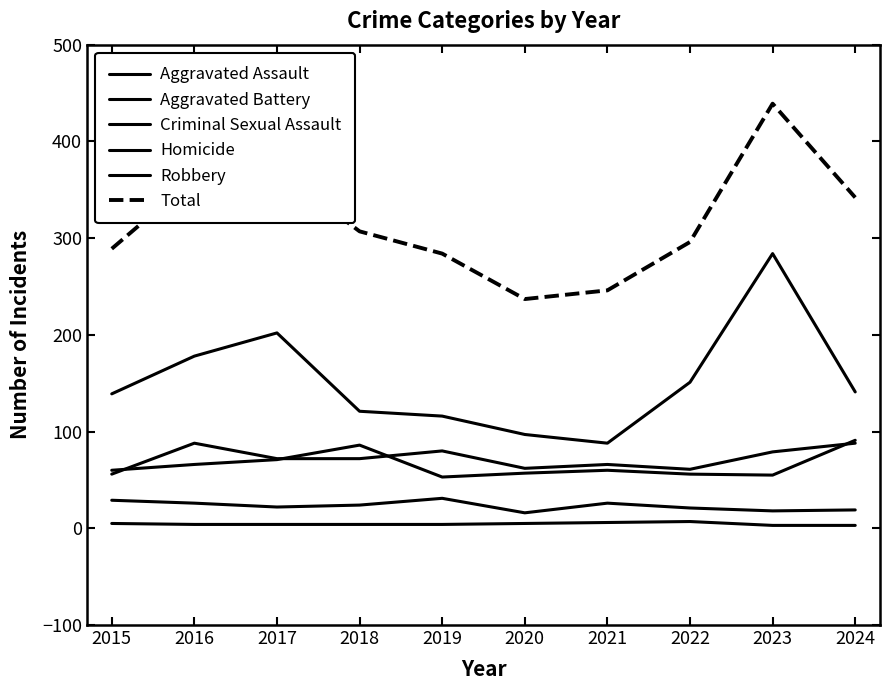

At 2021, list the series in order from smallest to largest.

Homicide, Criminal Sexual Assault, Aggravated Battery, Aggravated Assault, Robbery, Total